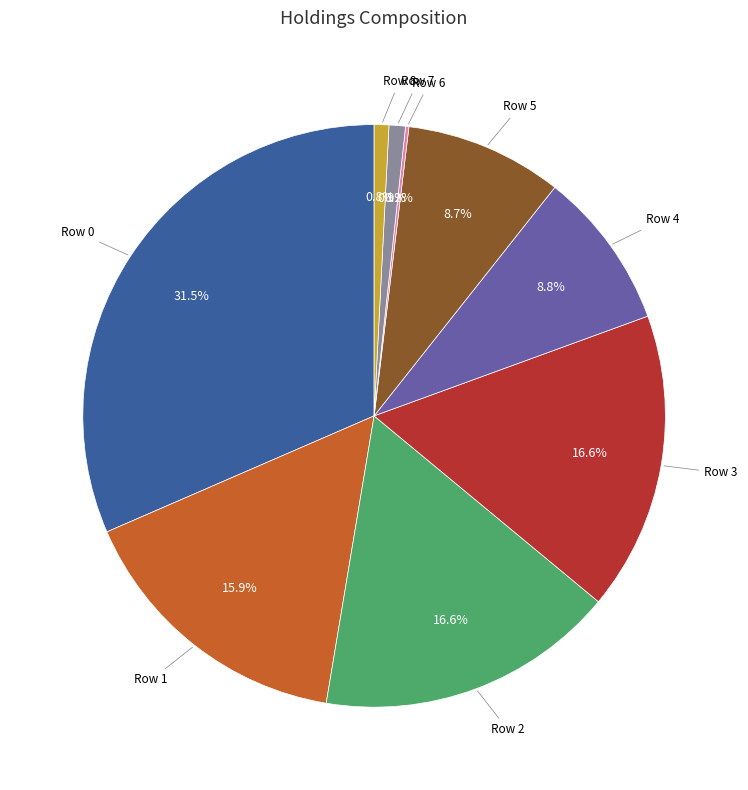

Which has a higher value, Row 2 or Row 0?

Row 0